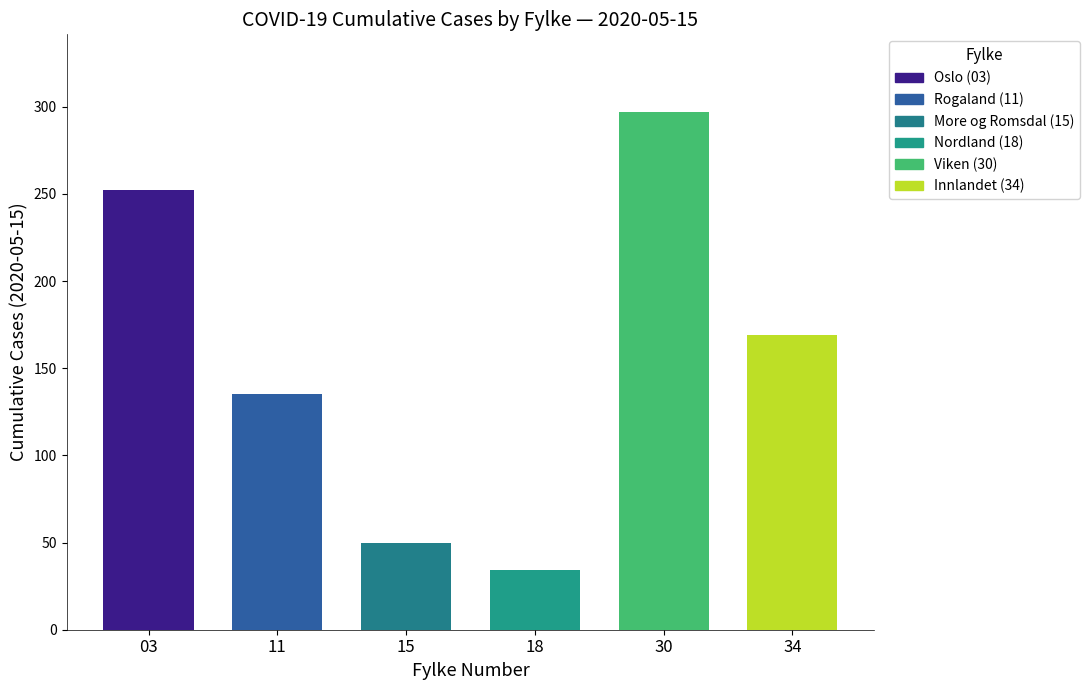

Which has a higher value, 18 or 03?

03